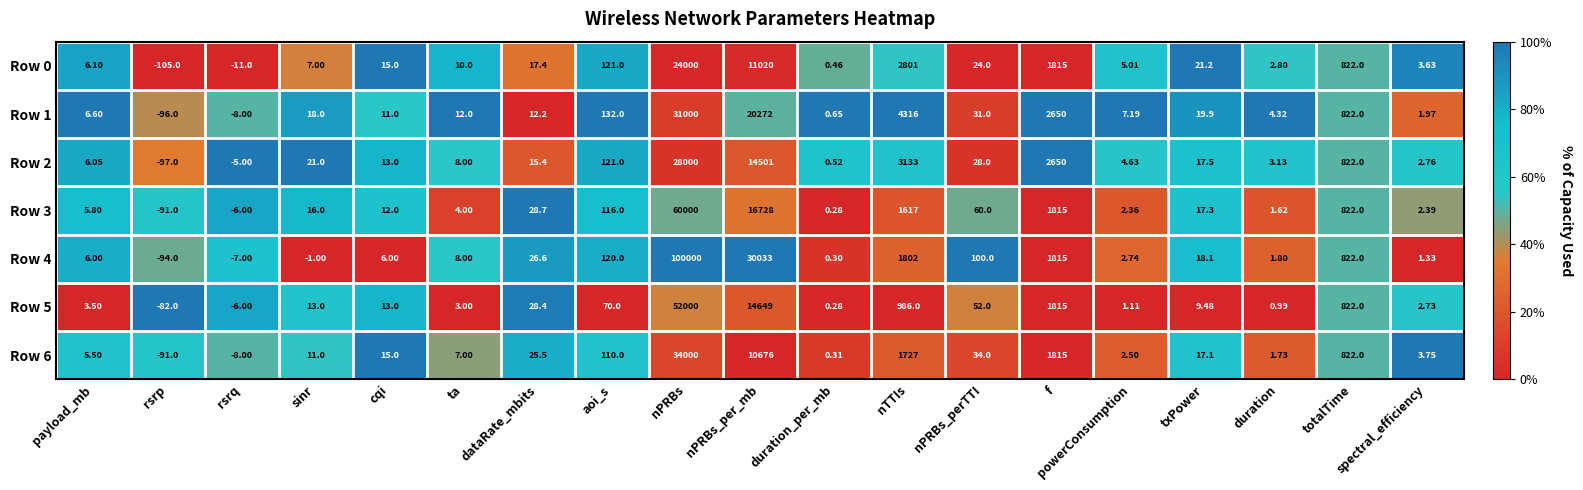

Is the value of Row 0 at nPRBs greater than the value of Row 3 at txPower?

Yes